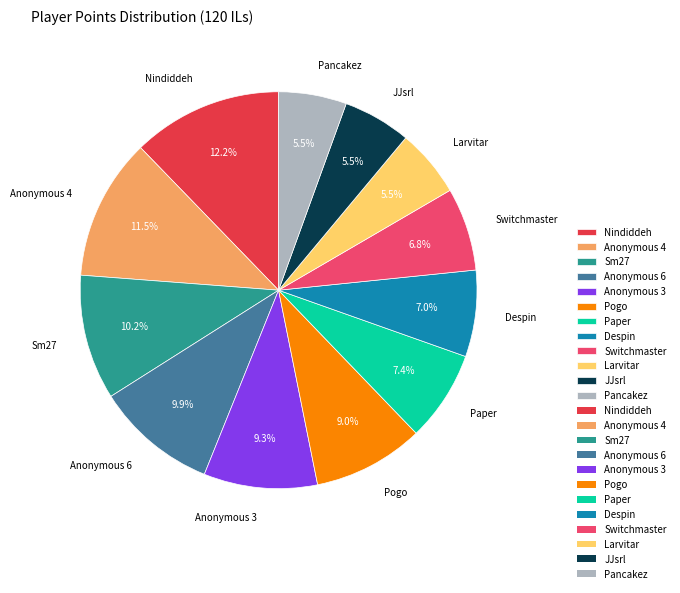

Approximately how many times larger is the value at Paper compared to Anonymous 4?

0.6